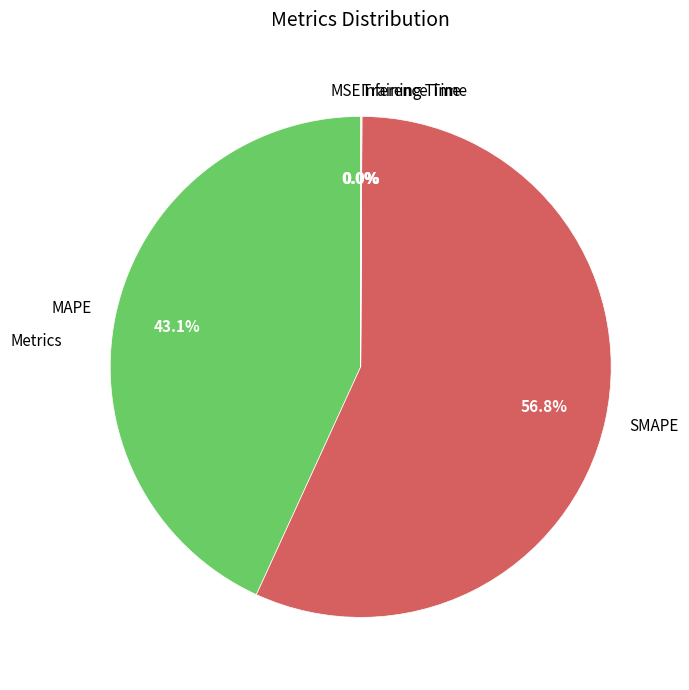

To the nearest percent, what portion does SMAPE represent?

57%